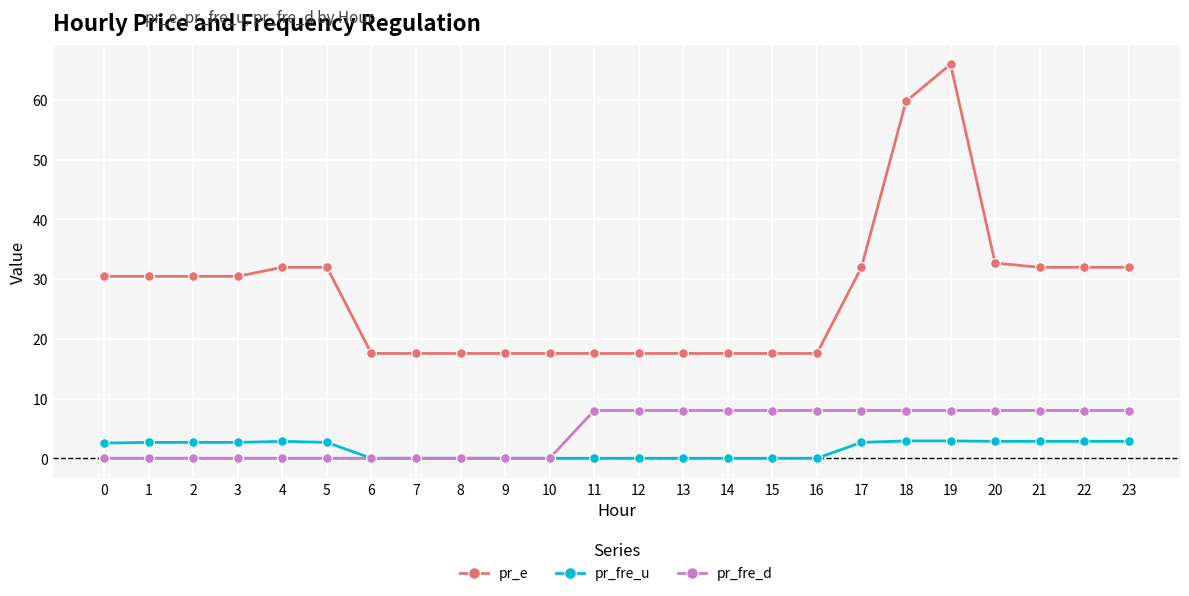

What is the maximum value for pr_fre_u?

2.9